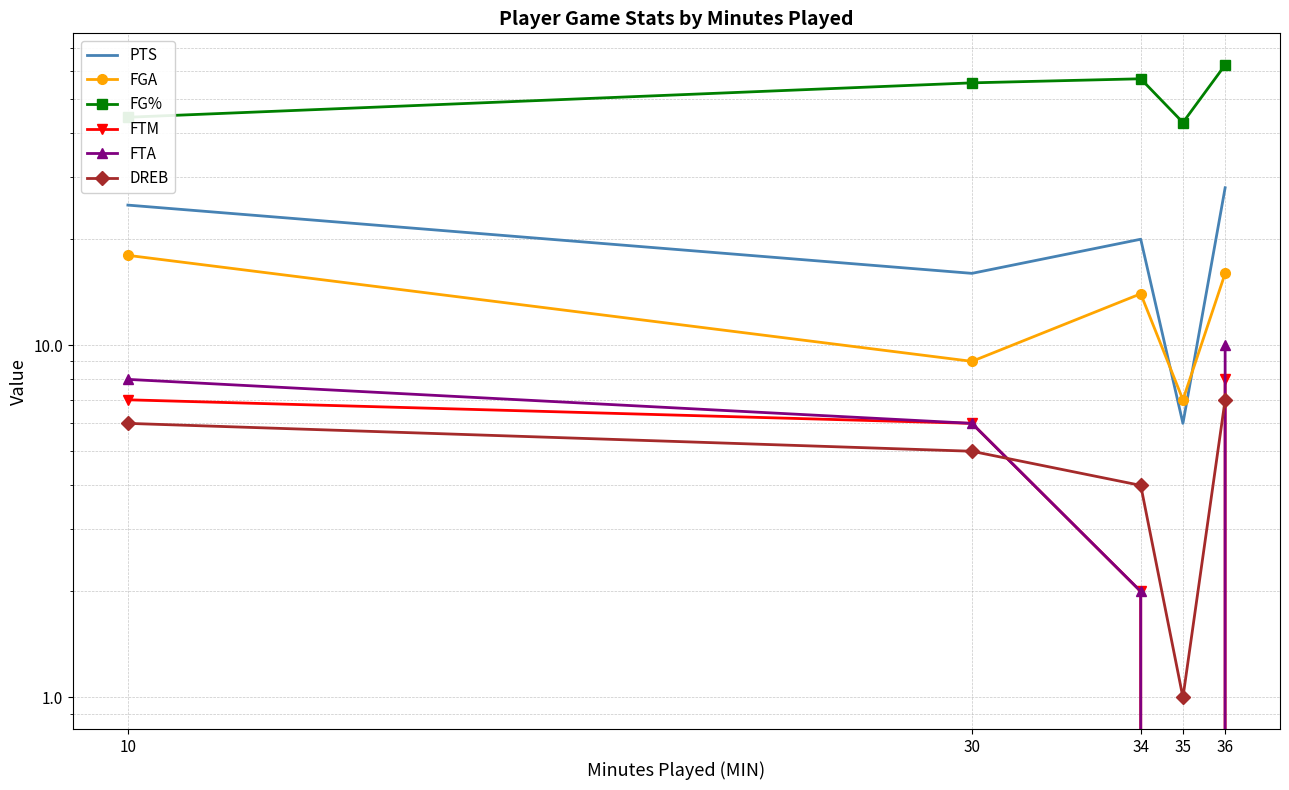

Count the PTS values in the range 16 to 25.

3